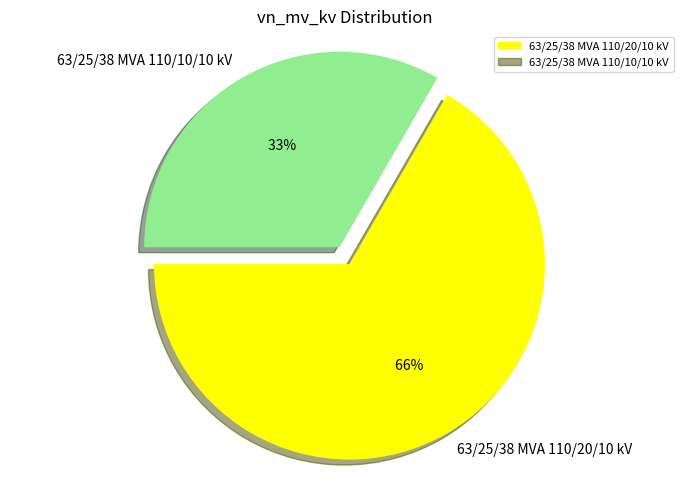

To the nearest percent, what percentage of the pie is 63/25/38 MVA 110/20/10 kV?

67%